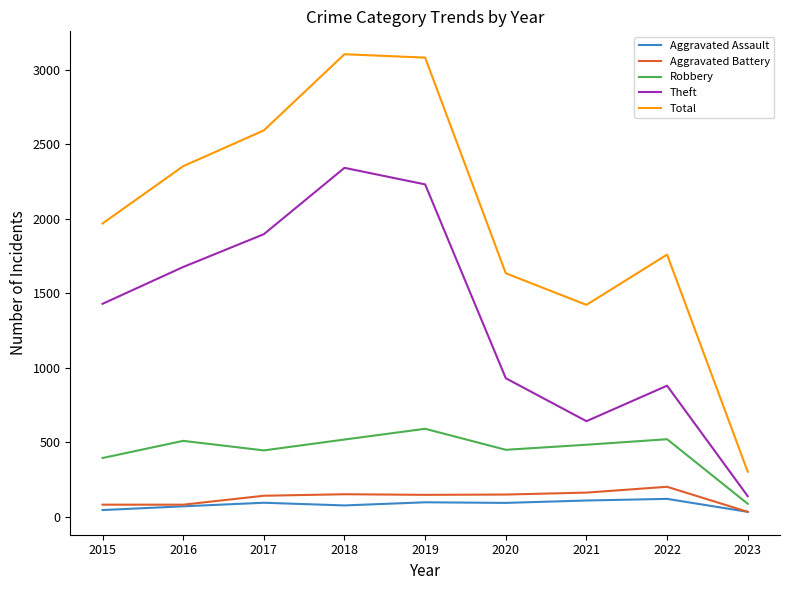

Which series has the widest spread of values?

Total